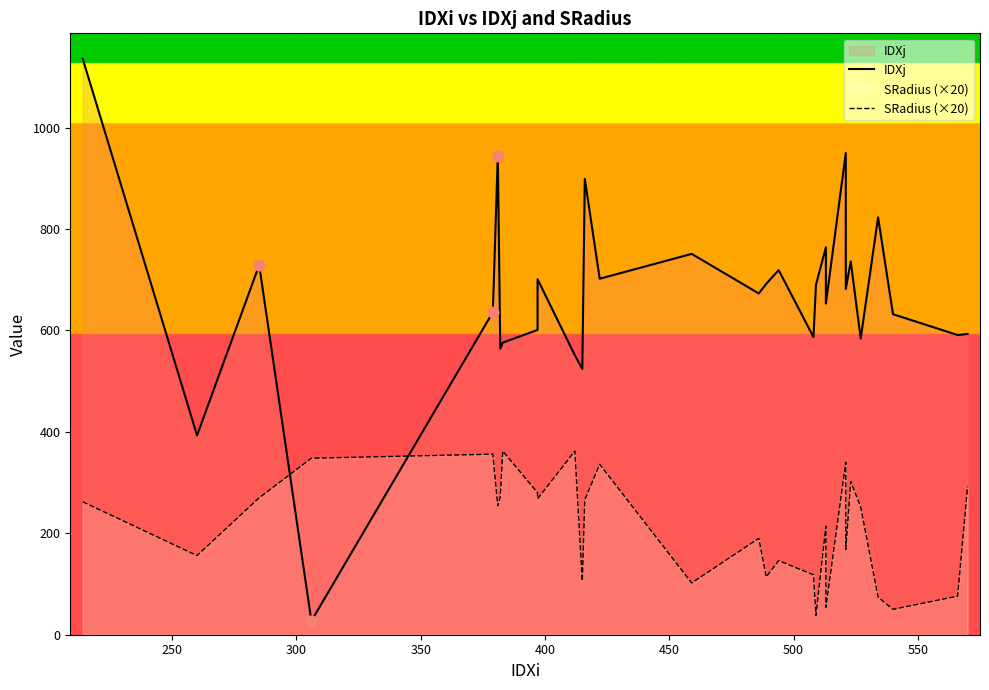

Which series contains the lowest Y value?

IDXj